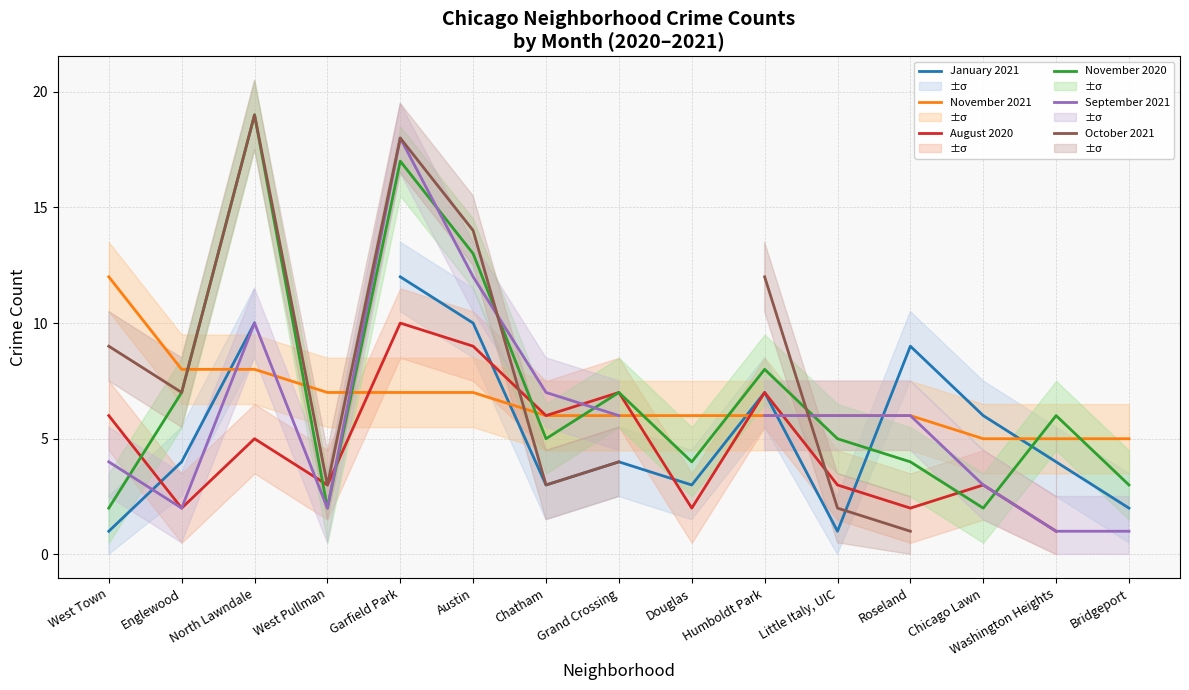

Between which two adjacent categories do November 2020 and October 2021 first intersect?

Austin and Chatham